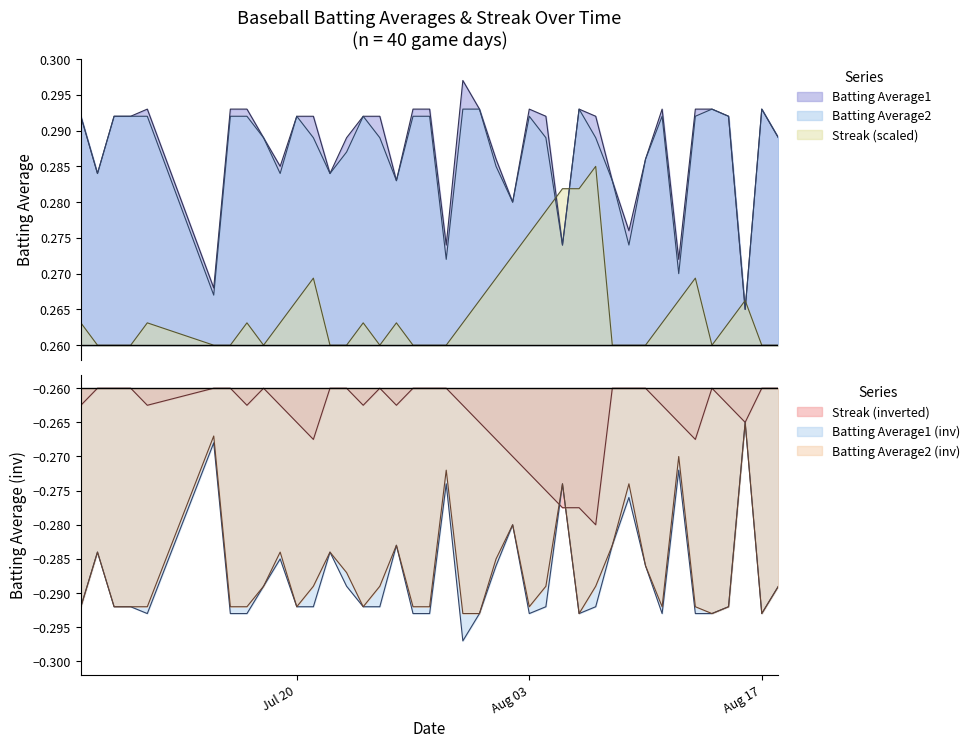

Which has a higher value, 2010-08-09 or 2010-07-27?

2010-07-27